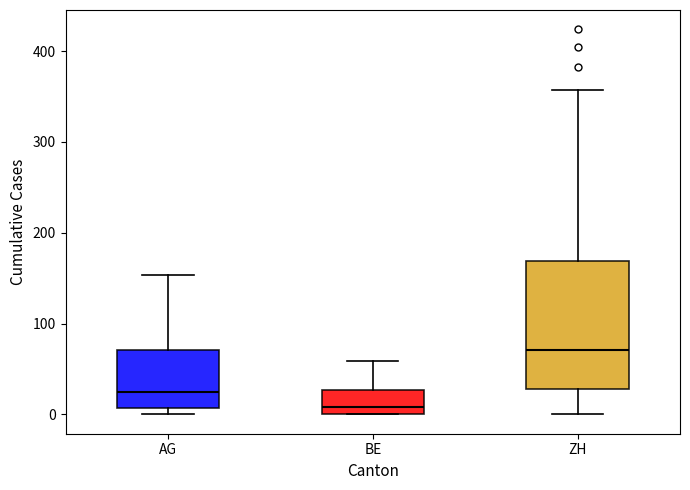

Which box has the lowest median line?

BE